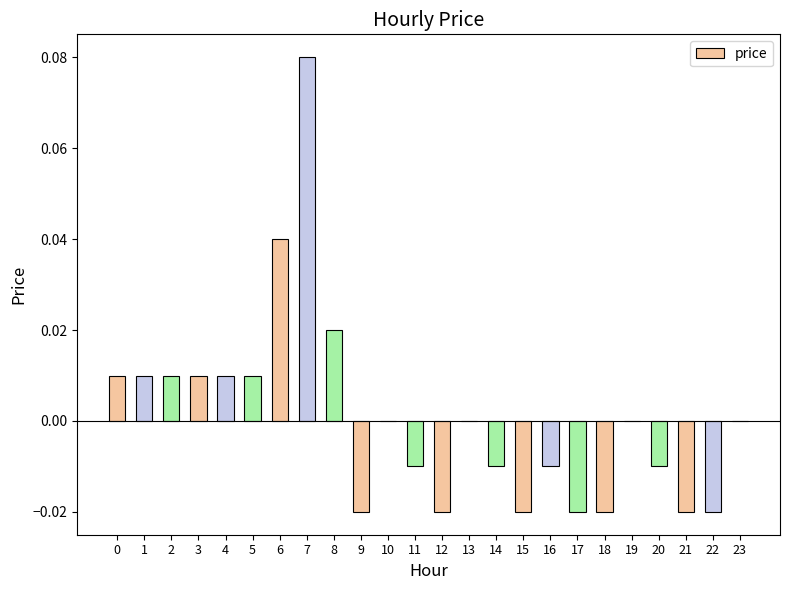

The chart shows a value of 0.0 at 0. True or false?

True